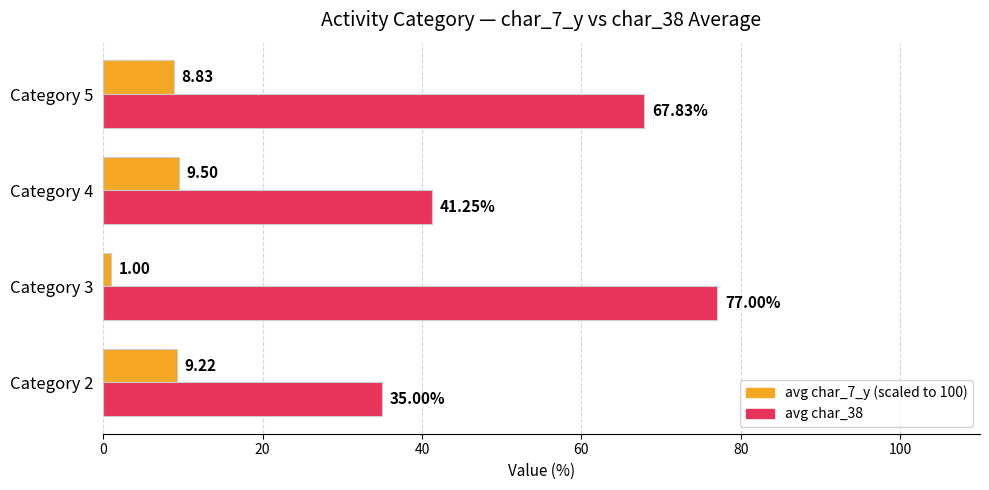

What is the total value across all series at Category 5?

76.7